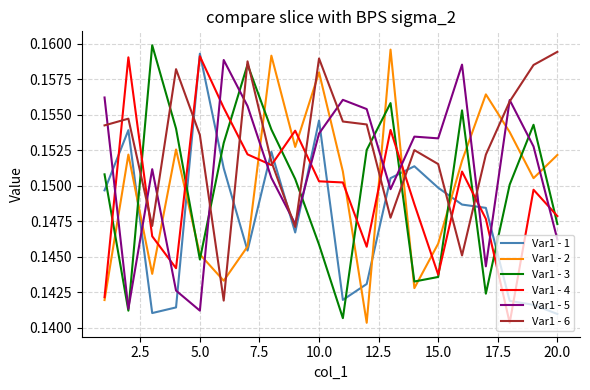

Which series ends up on top after the final intersection of Var1 - 2 and Var1 - 4?

Var1 - 2